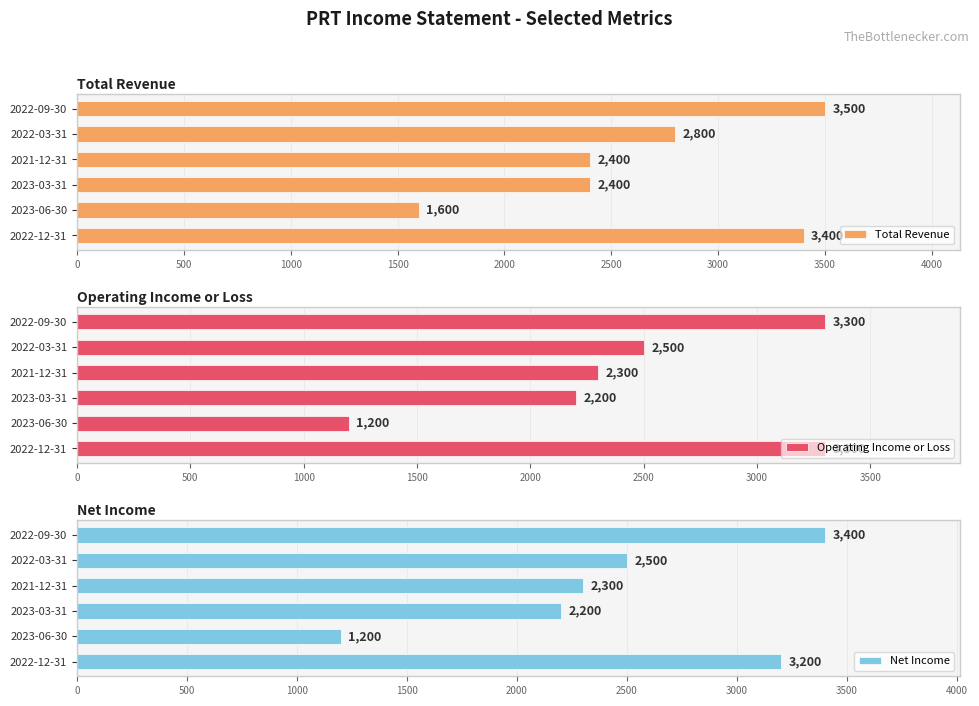

How many values in the Operating Income or Loss series are below 2500?

3